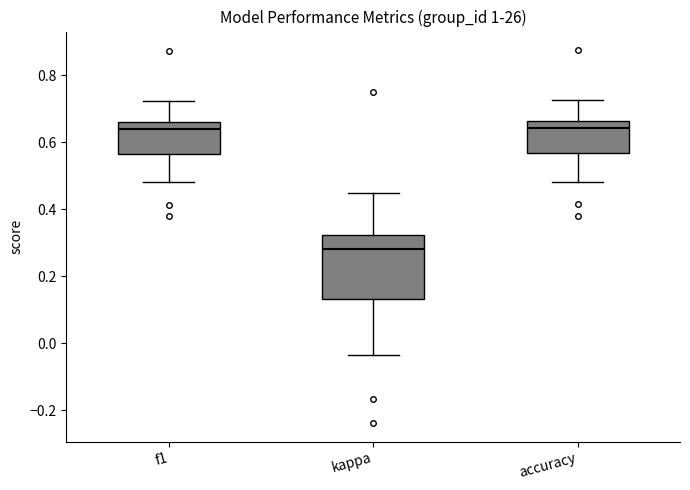

Reading left to right, read every box against the y-axis: the position of its median line, the range the box covers, and the ends of its whiskers. The values are not printed on the chart, so give them approximately, as read against the axis.

f1: median 0.64, box 0.56 to 0.66, whiskers 0.48 to 0.72
kappa: median 0.28, box 0.14 to 0.32, whiskers -0.04 to 0.46
accuracy: median 0.64, box 0.56 to 0.66, whiskers 0.48 to 0.72